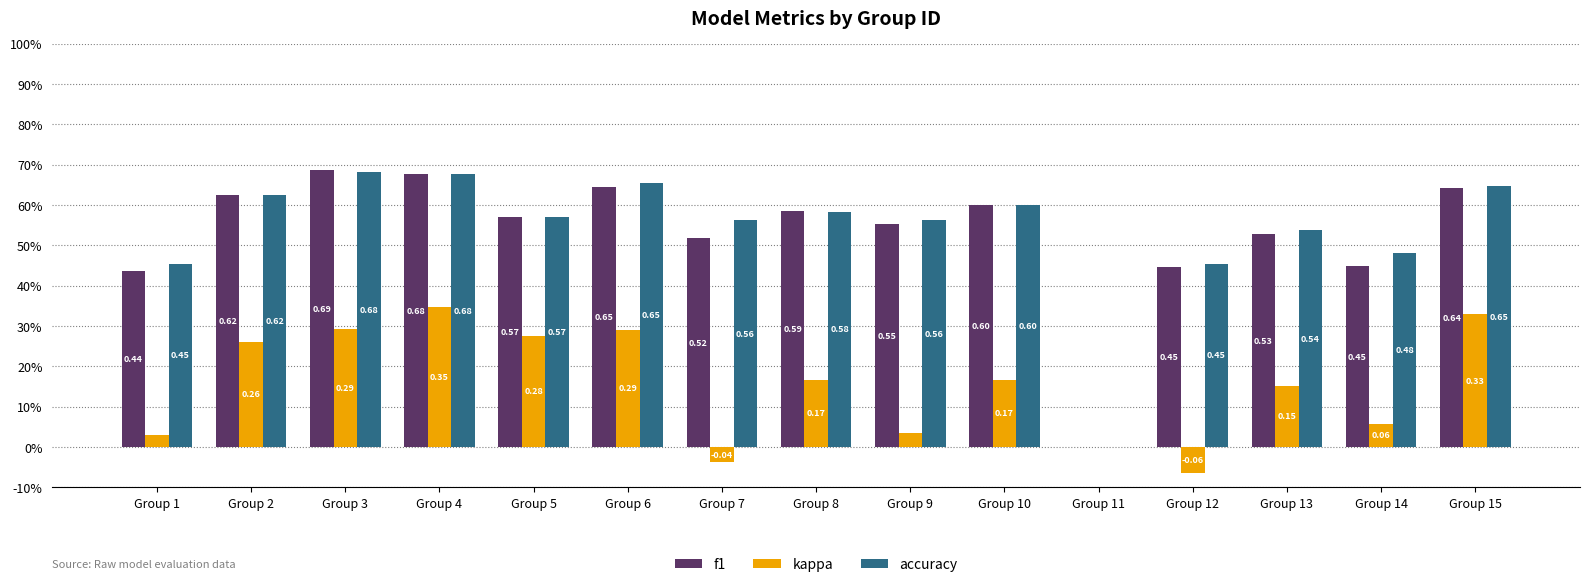

At Group 10, list the series in order from largest to smallest.

f1, accuracy, kappa